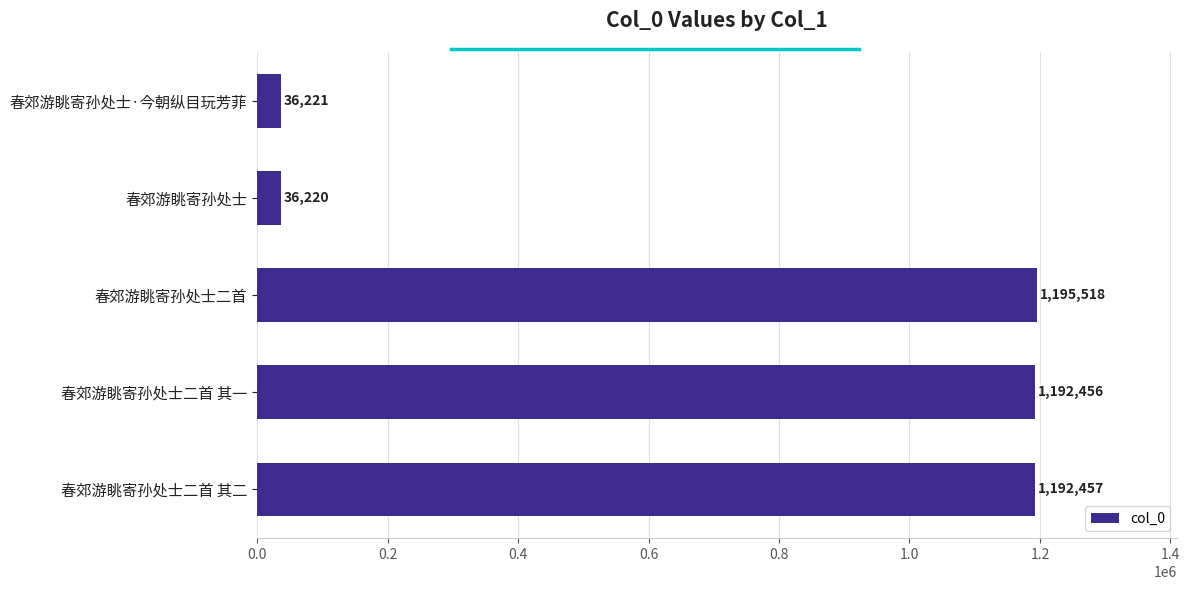

What value does the data have at 春郊游眺寄孙处士, to the nearest 50?

36200